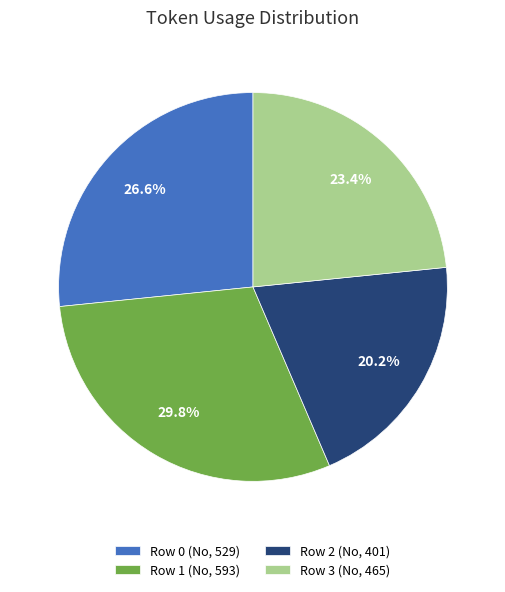

To the nearest percent, what is the combined percentage of Row 3 (No, 465) and Row 2 (No, 401)?

44%